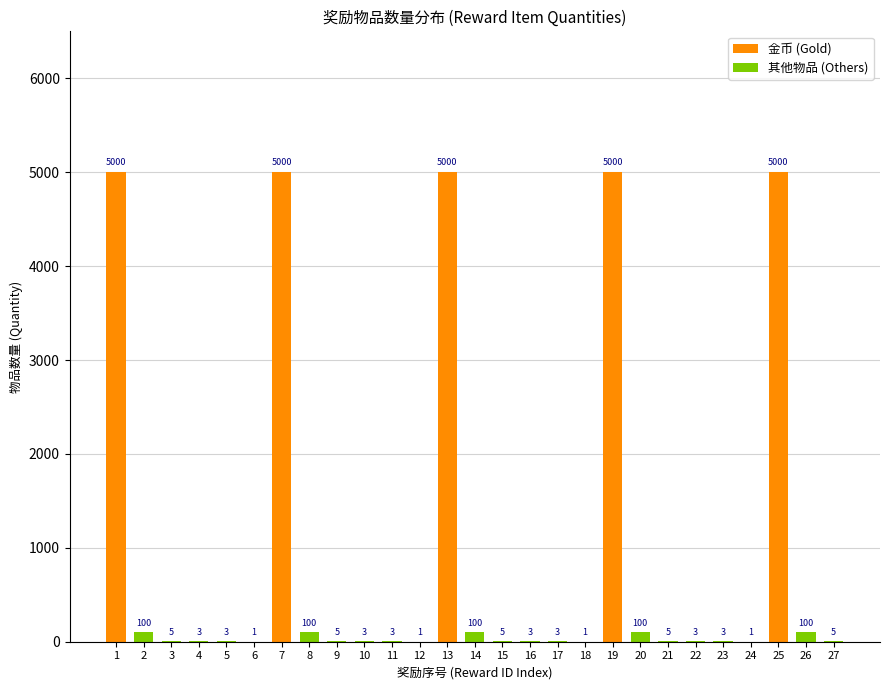

Count the number of values greater than 5.

10